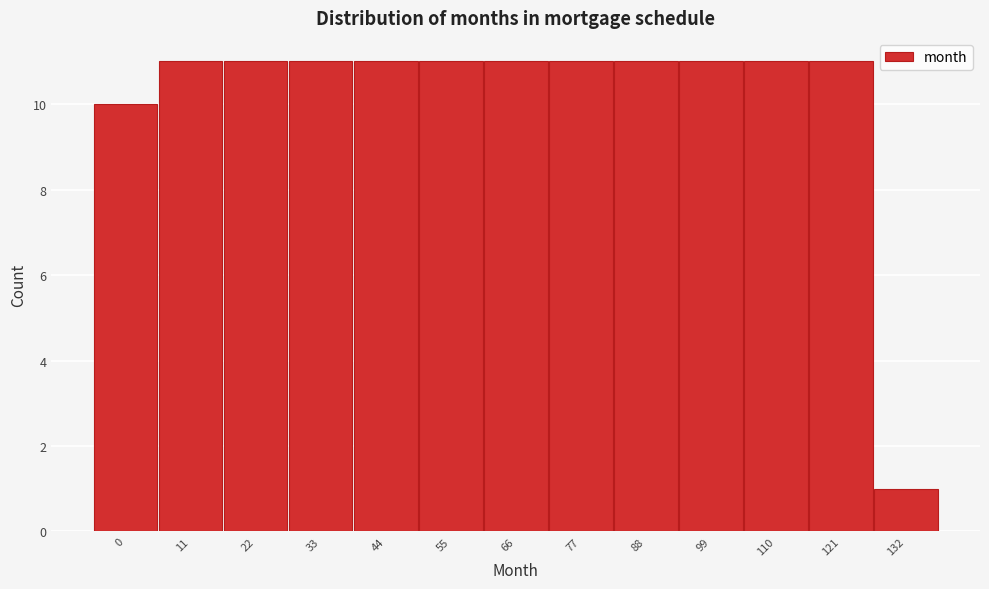

Reading right to left, transcribe all the data shown in this chart.

1	11	11	11	11	11	11	11	11	11	11	11	10